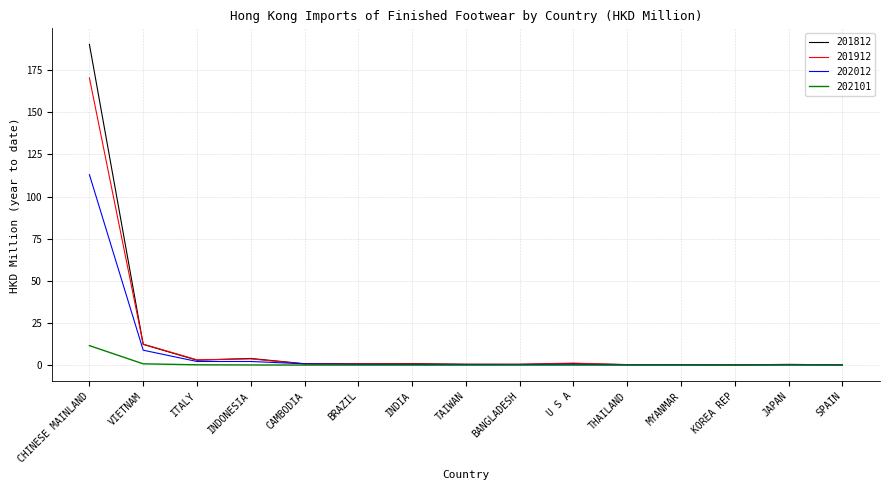

True or false: 201912 has a value of 170.4 at CHINESE MAINLAND.

True